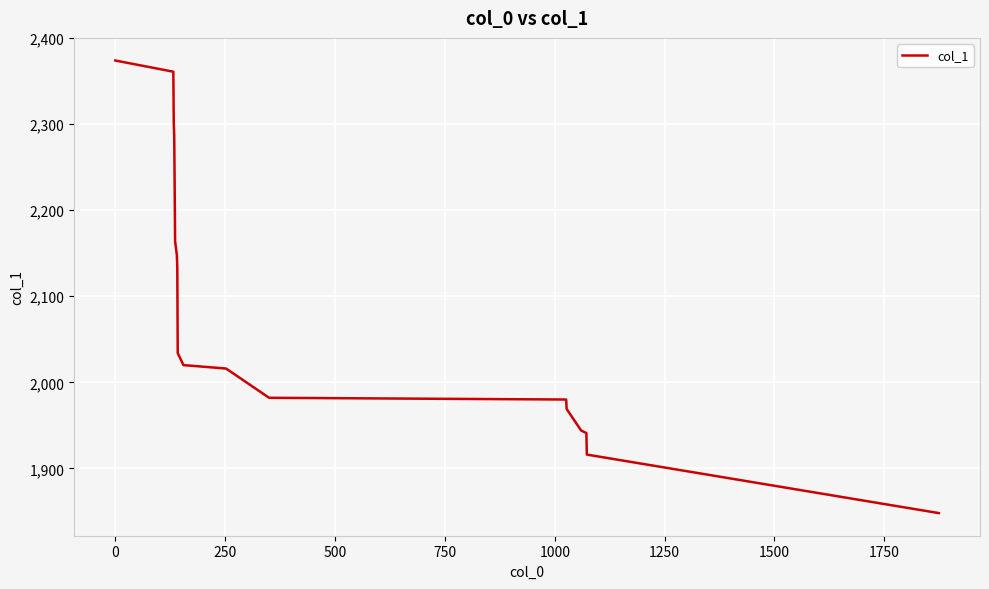

What is the difference between the maximum and minimum values?

526